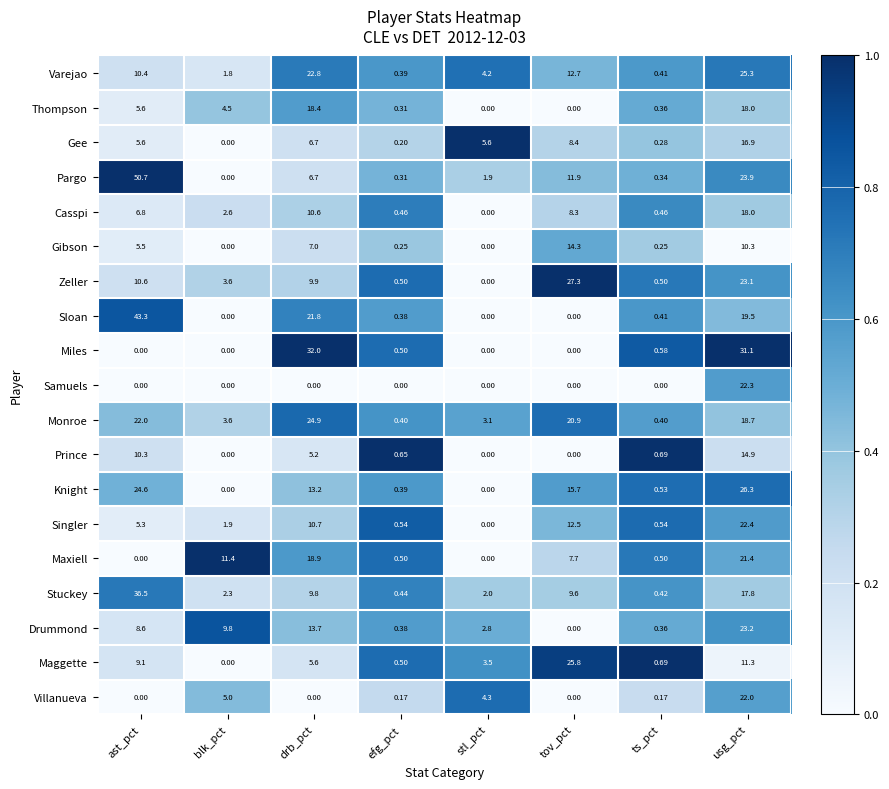

At which label is Sloan closest to 21?

drb_pct